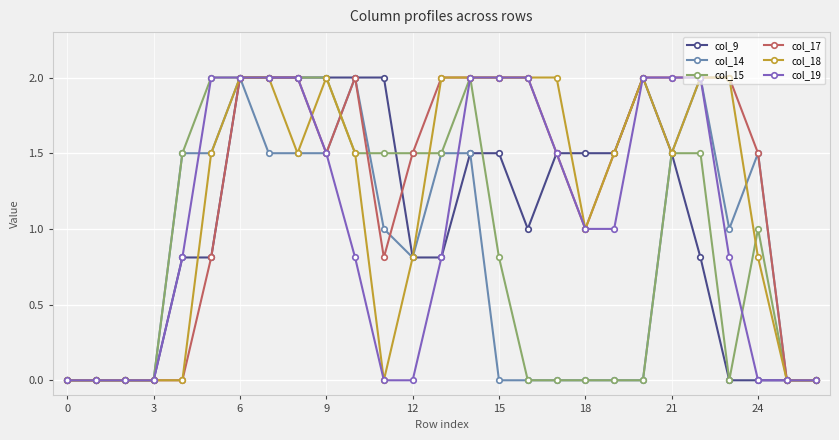

What is the greatest value displayed?

2.0